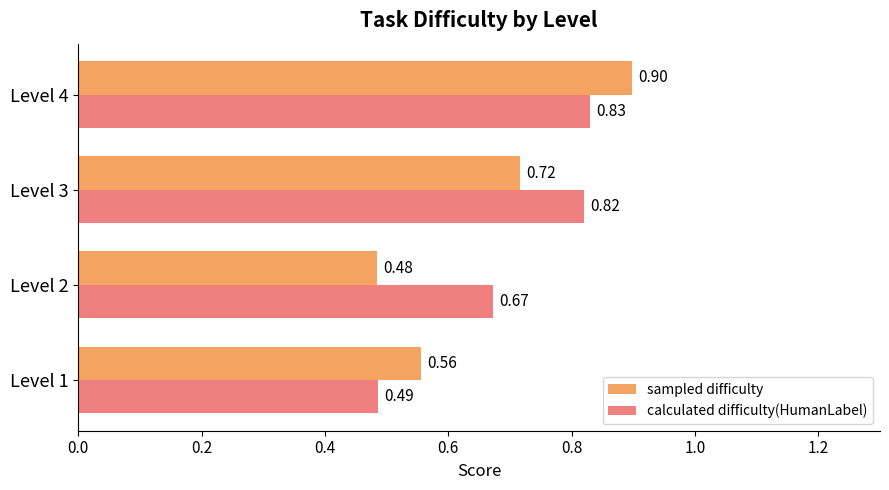

How many distinct data groups are displayed?

2